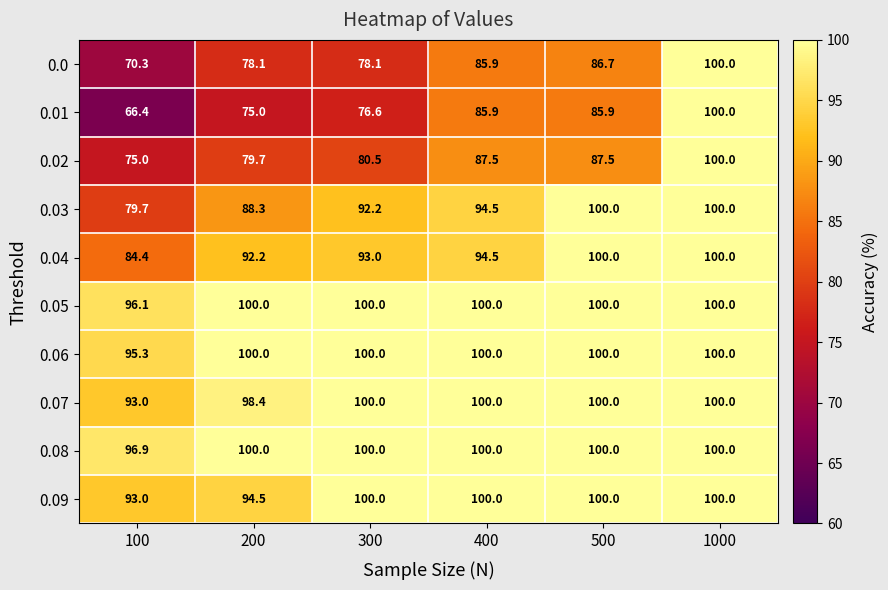

True or false: 0.03 has a value of 88.3 at 200.

True